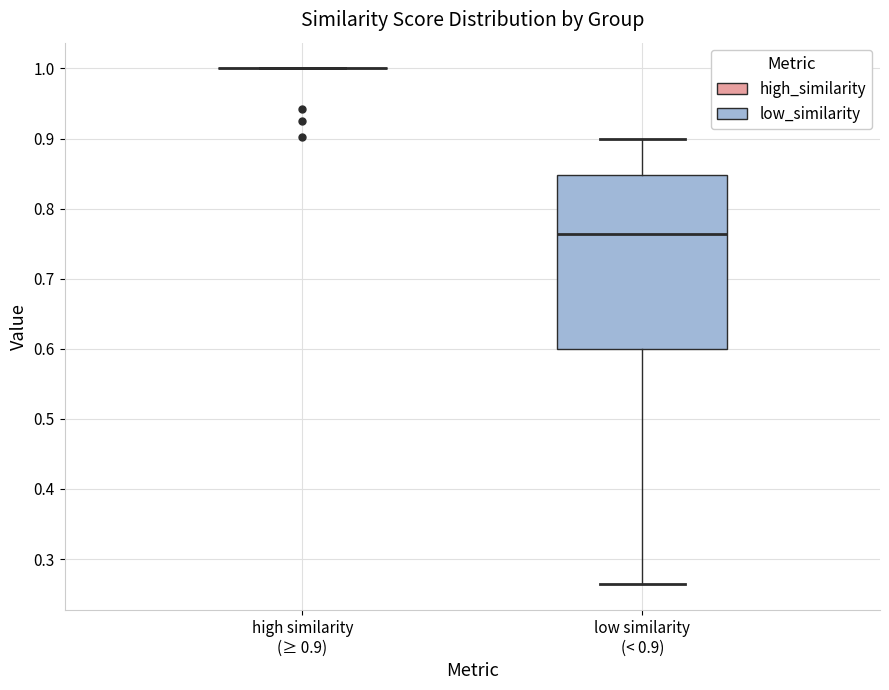

Where does the upper whisker of the box for low similarity (< 0.9) end on the y-axis? The values are not printed on the chart, so give them approximately, as read against the axis.

0.90